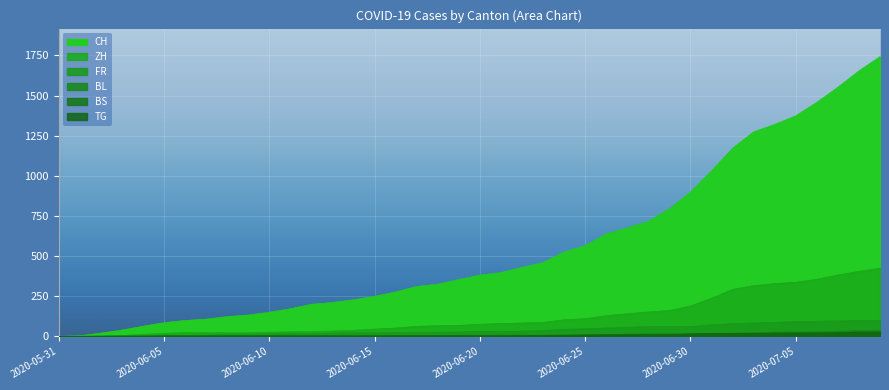

What is the spread (max minus min) of values at 2020-06-27?

669